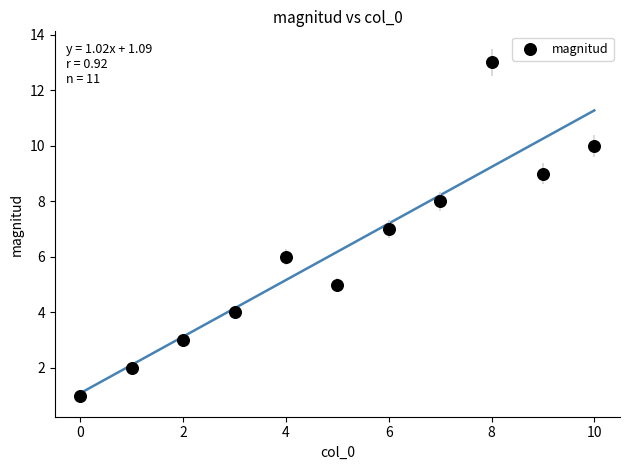

What is the range of Y values (max minus min)?

12